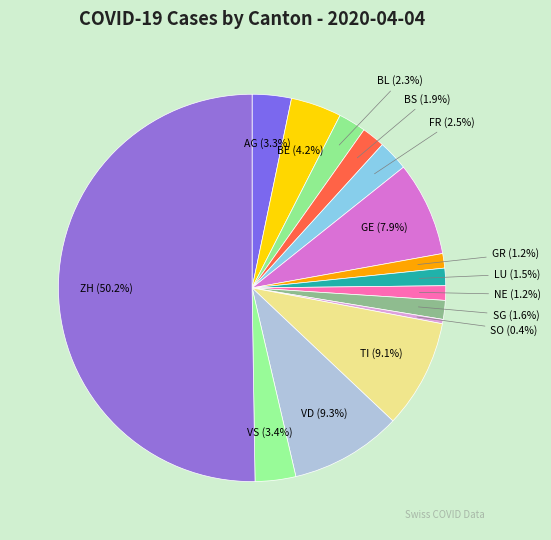

Rank the categories by value from lowest to highest.

SO, GR, NE, LU, SG, BS, BL, FR, AG, VS, BE, GE, TI, VD, ZH